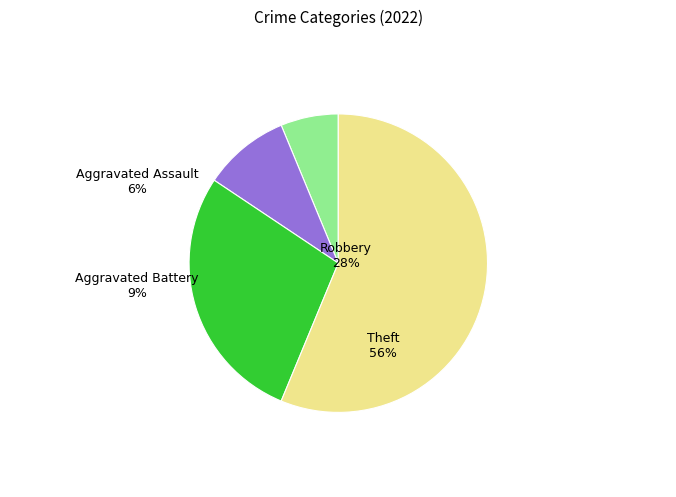

The Aggravated Battery slice represents 1% of the pie. True or false?

False